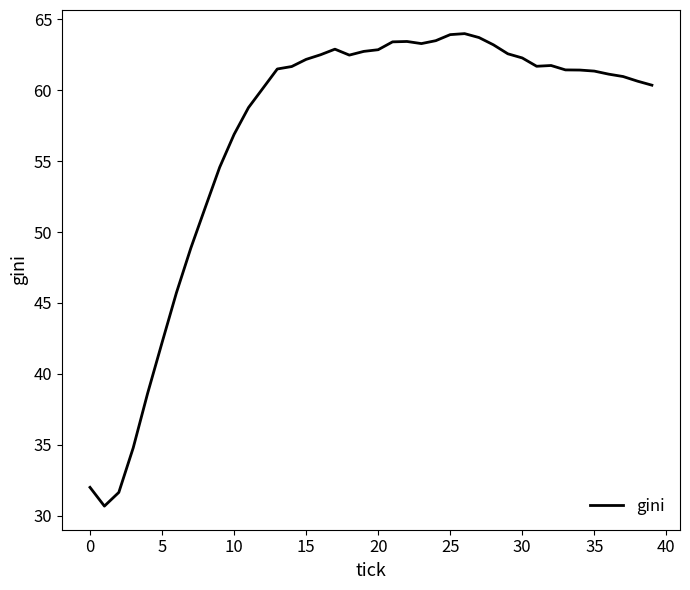

What is the difference between the maximum and minimum values?

33.3